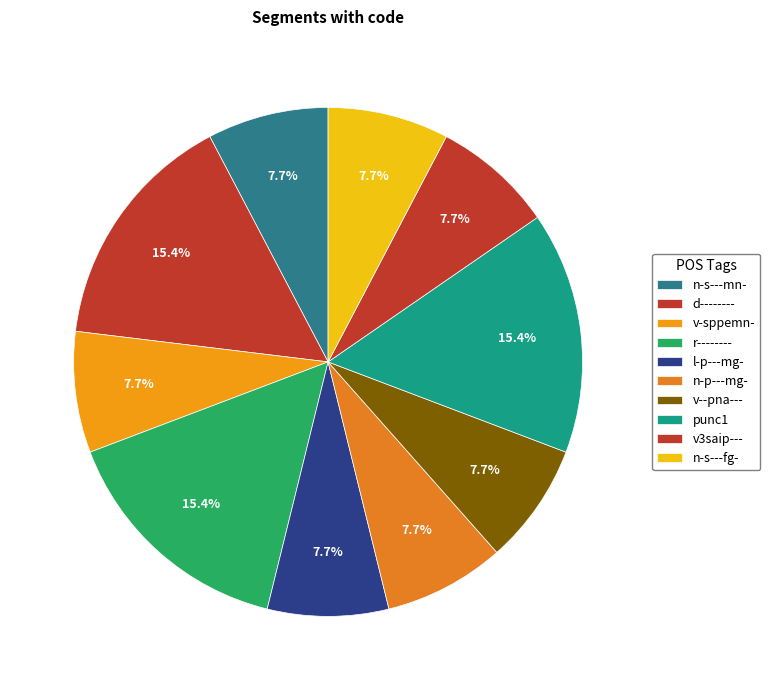

Which slice is the largest?

d--------